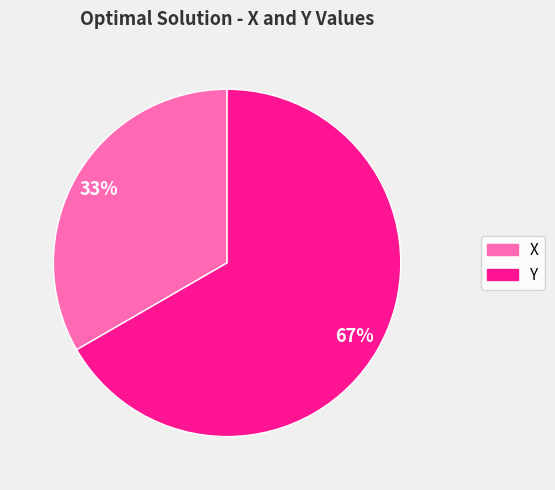

To the nearest percent, what percentage of the pie is X?

33%